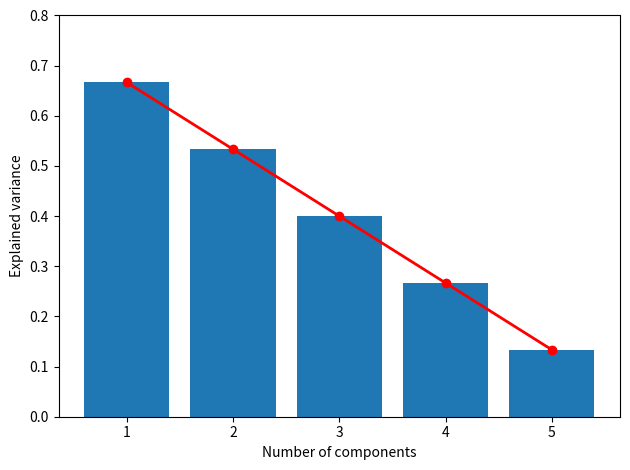

Is the value of Concept at 2 greater than the value of Trend at 4?

Yes